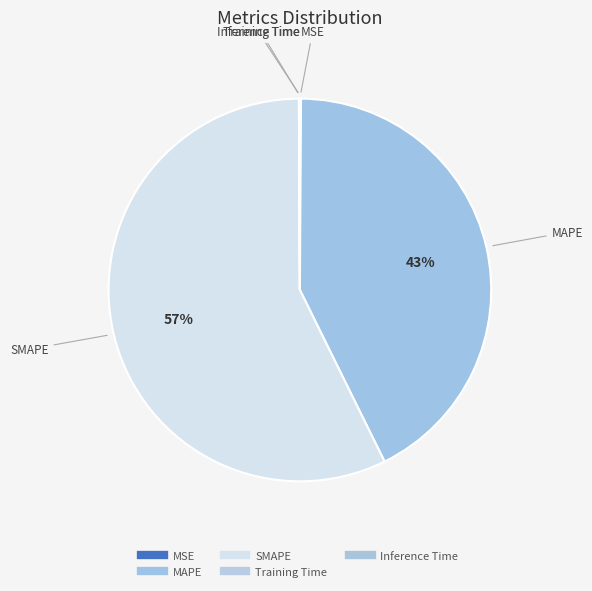

How many segments does this pie chart have?

5